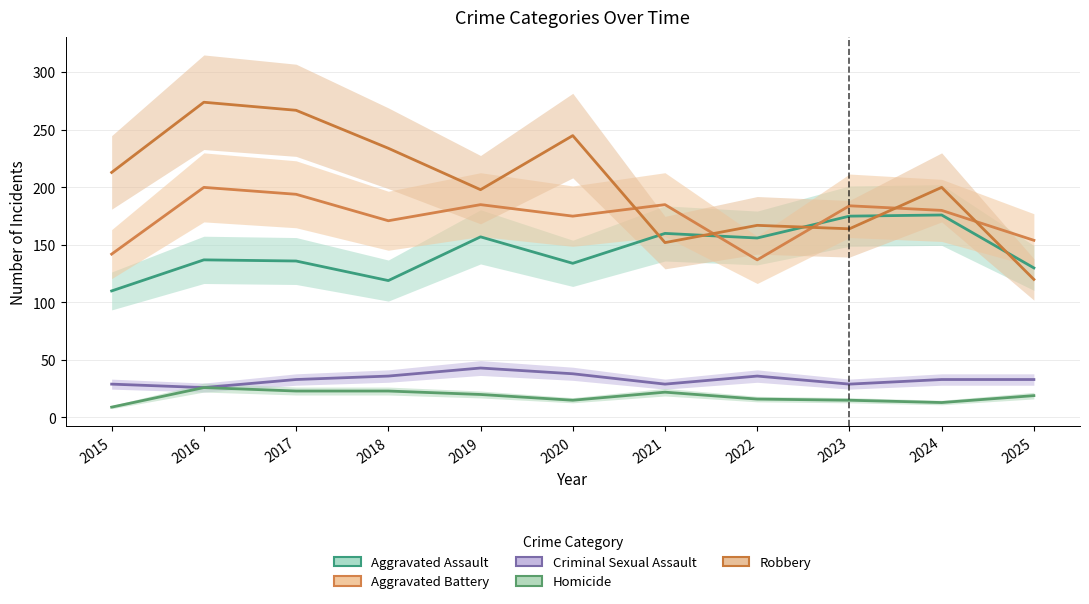

Does the chart display data point markers on the line(s)?

No